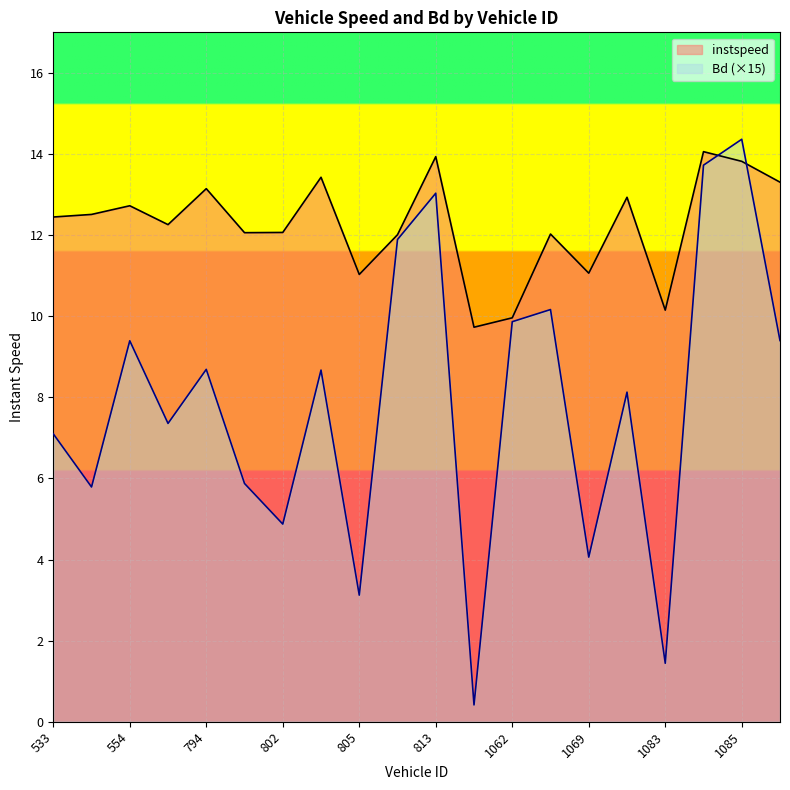

What is the difference between the maximum and second lowest values in the Bd series?

12.9